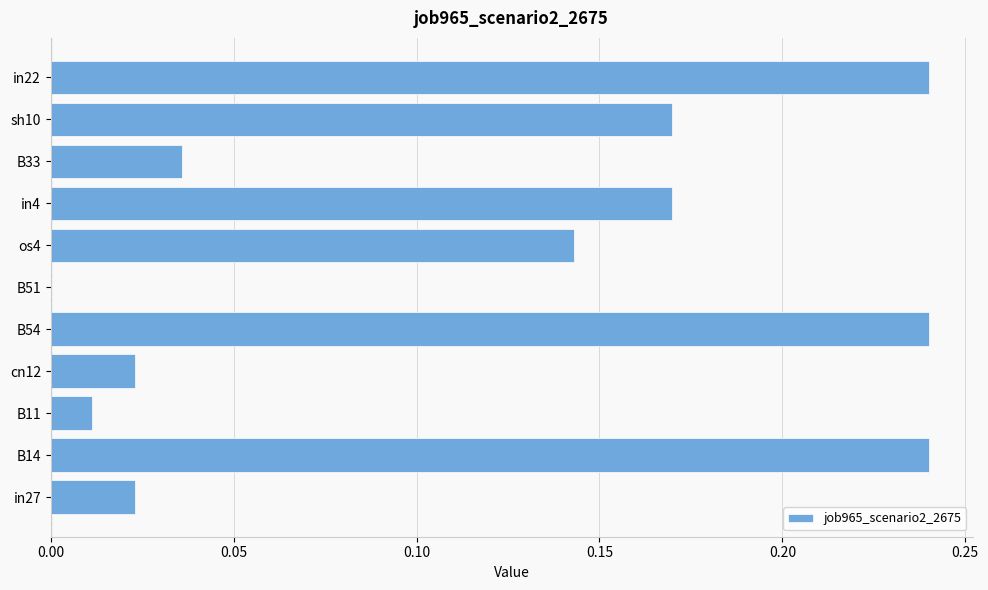

Is it true that the value at B51 is 0.1?

False